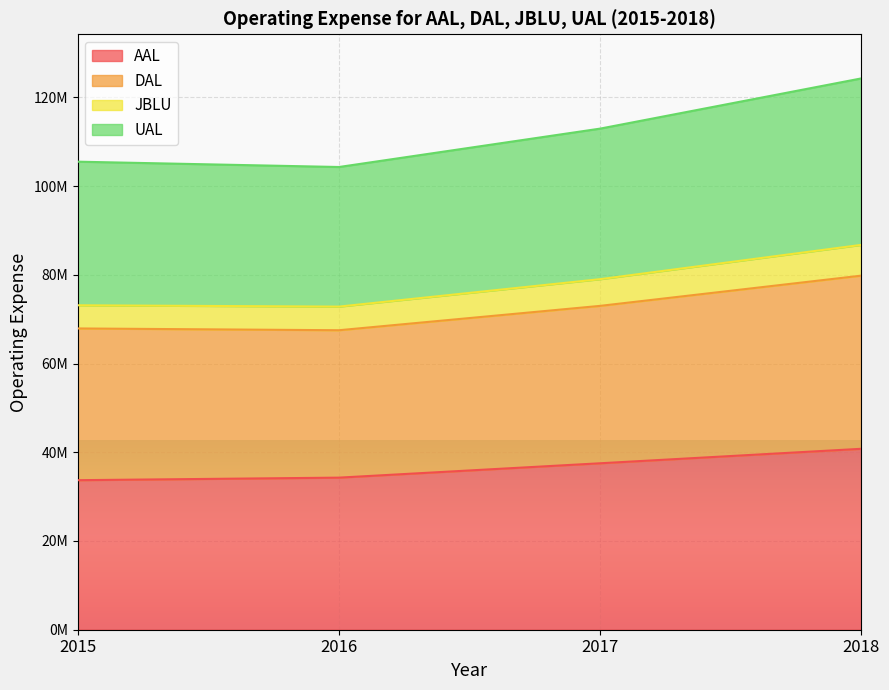

What are all the series names shown in the legend?

AAL, DAL, JBLU, UAL